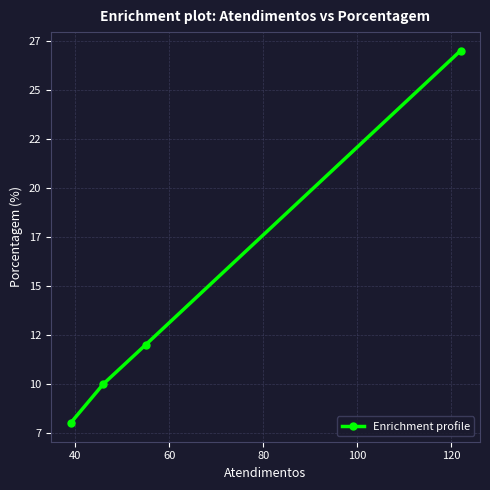

How many data points are less than 12?

2